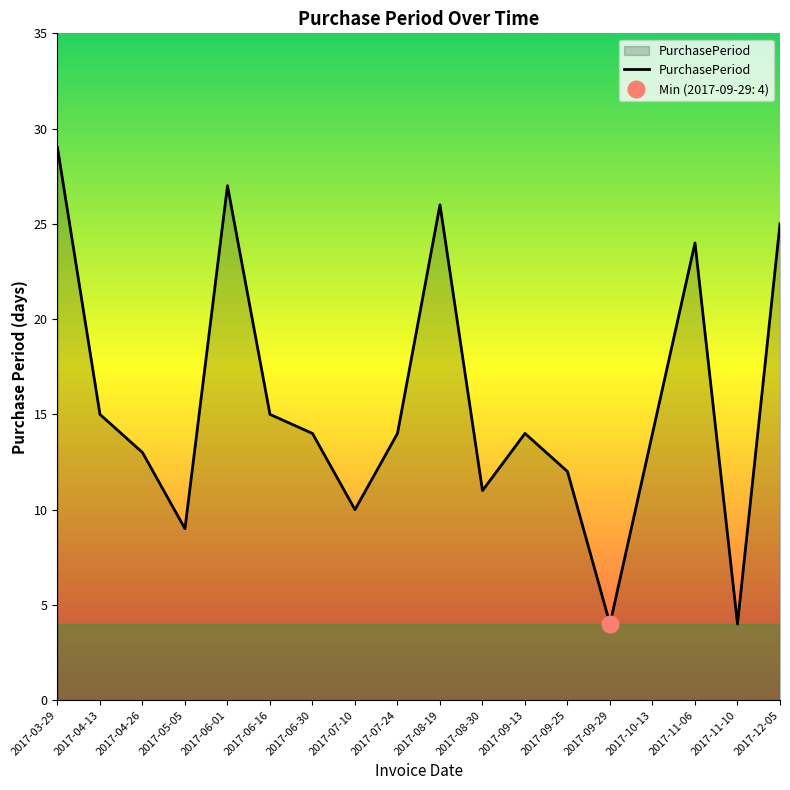

At which category does the chart reach its minimum across all series?

2017-09-29